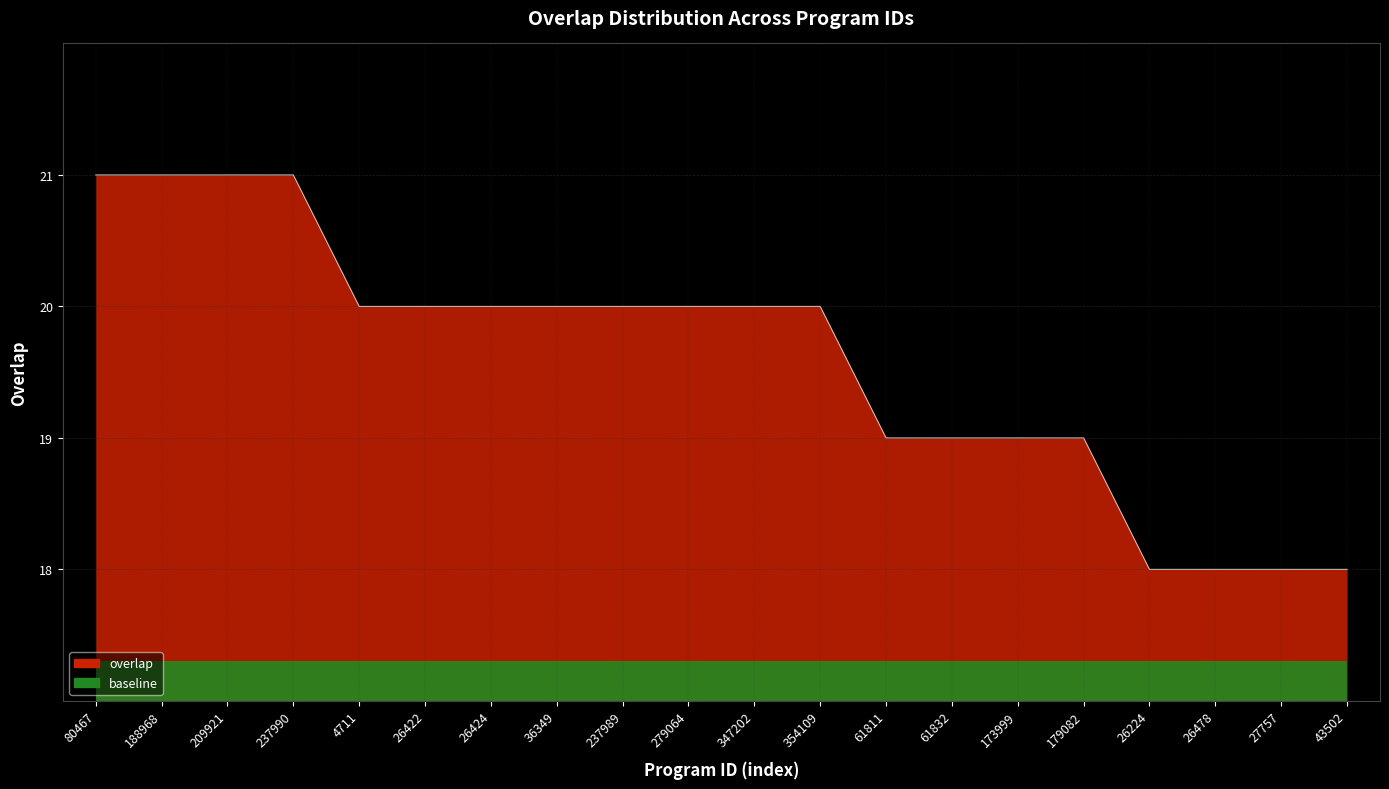

What is the sum of the values at 26478 and 237989?

38